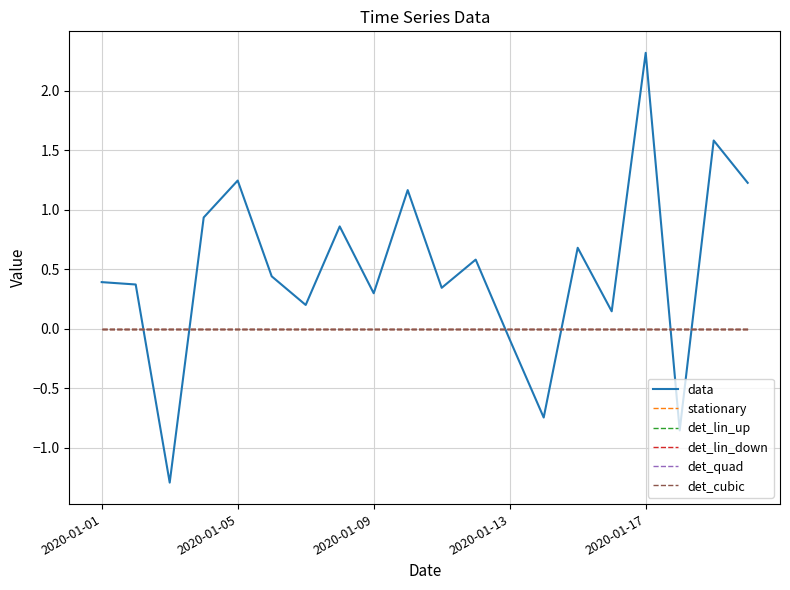

Does the chart display data point markers on the line(s)?

No